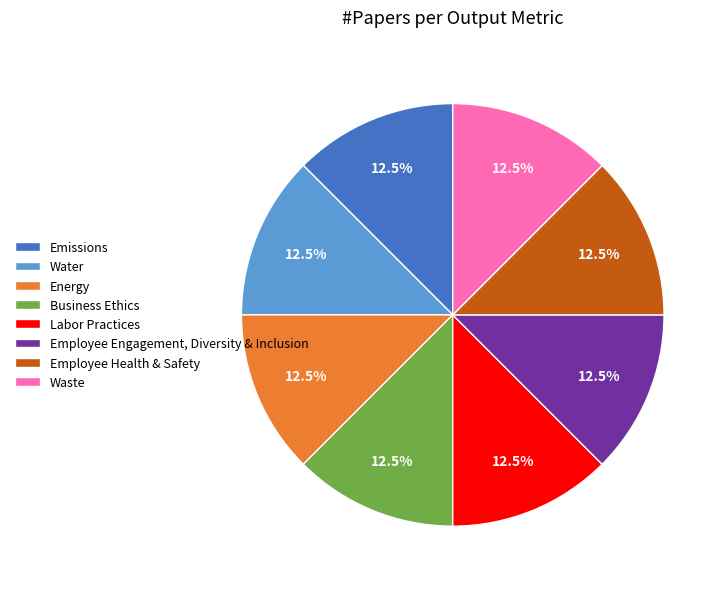

To the nearest percent, what is the average slice percentage?

12%